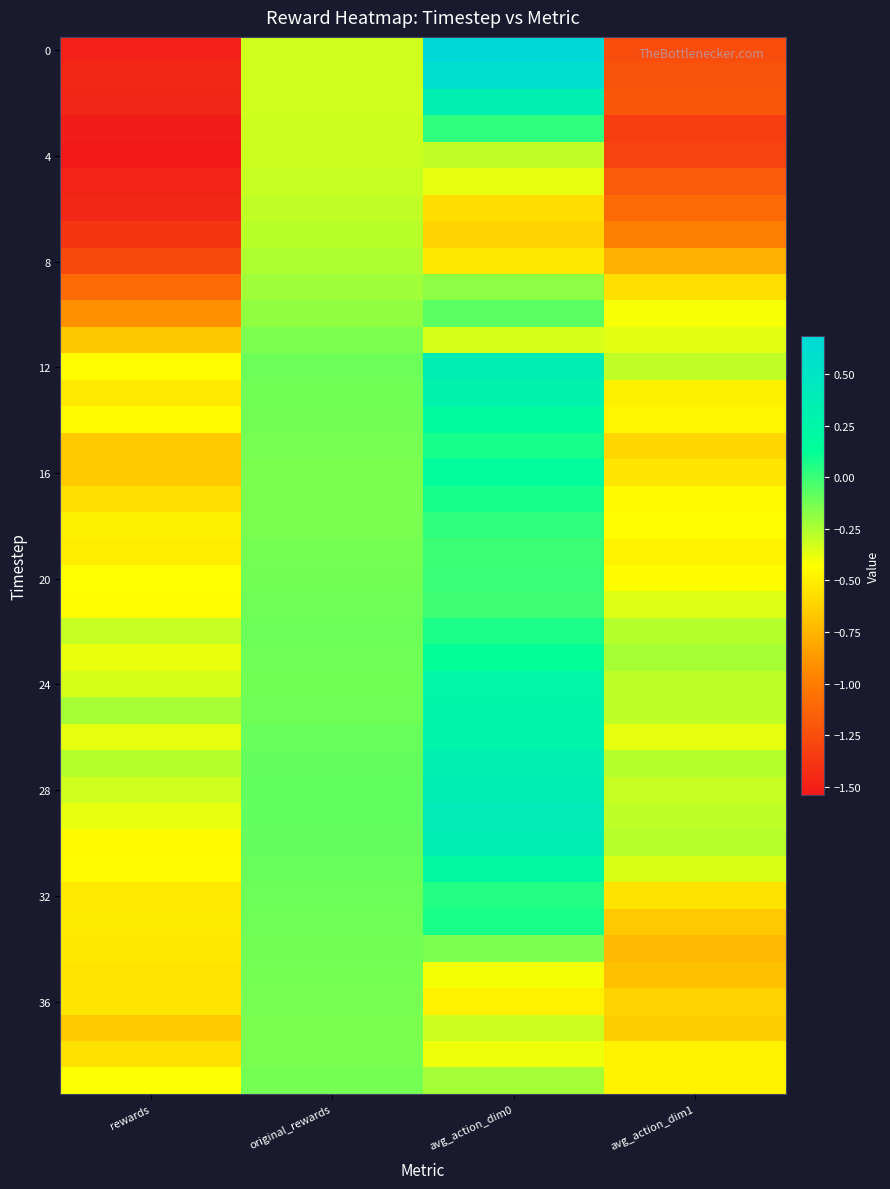

What is the difference between the highest and lowest values at original_rewards?

0.2